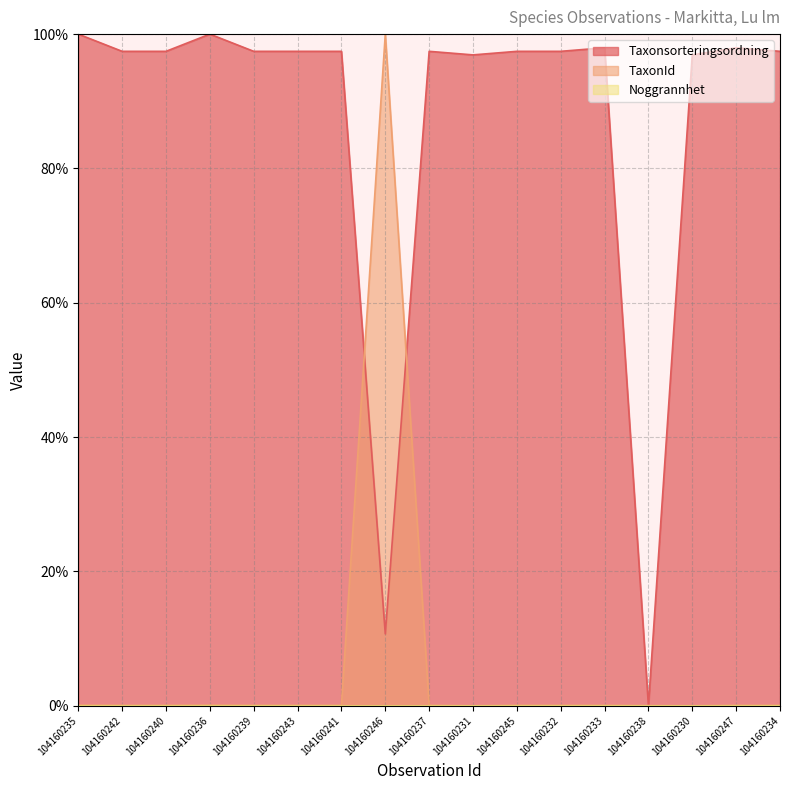

Which series changed the most between 104160237 and 104160234?

Taxonsorteringsordning